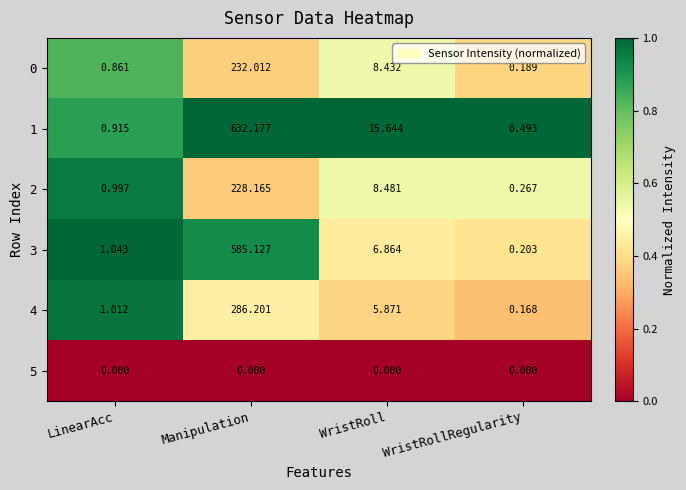

At which category is the sum across all series the highest?

Manipulation